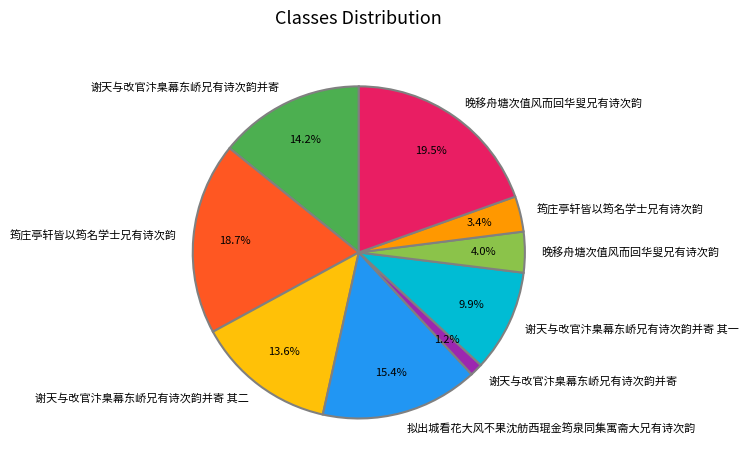

To the nearest percent, what is the difference between the largest and smallest slice percentages?

18%